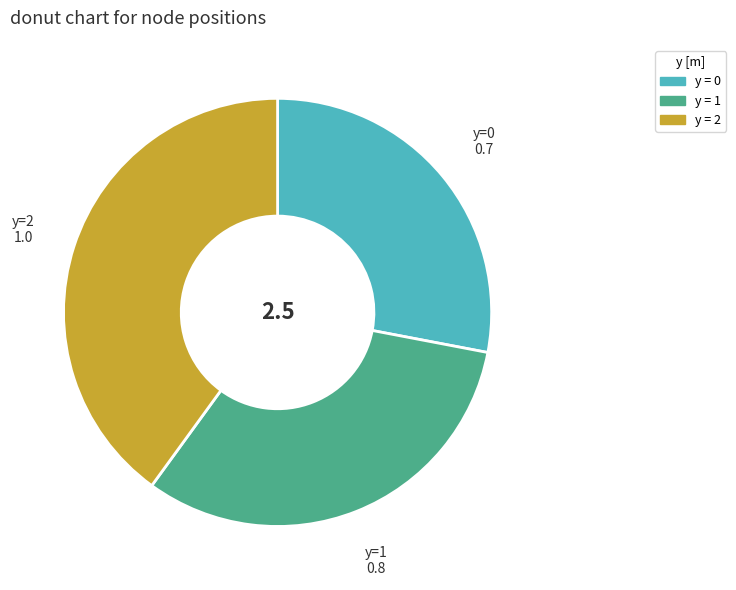

Is there any slice that represents more than half of the pie?

No